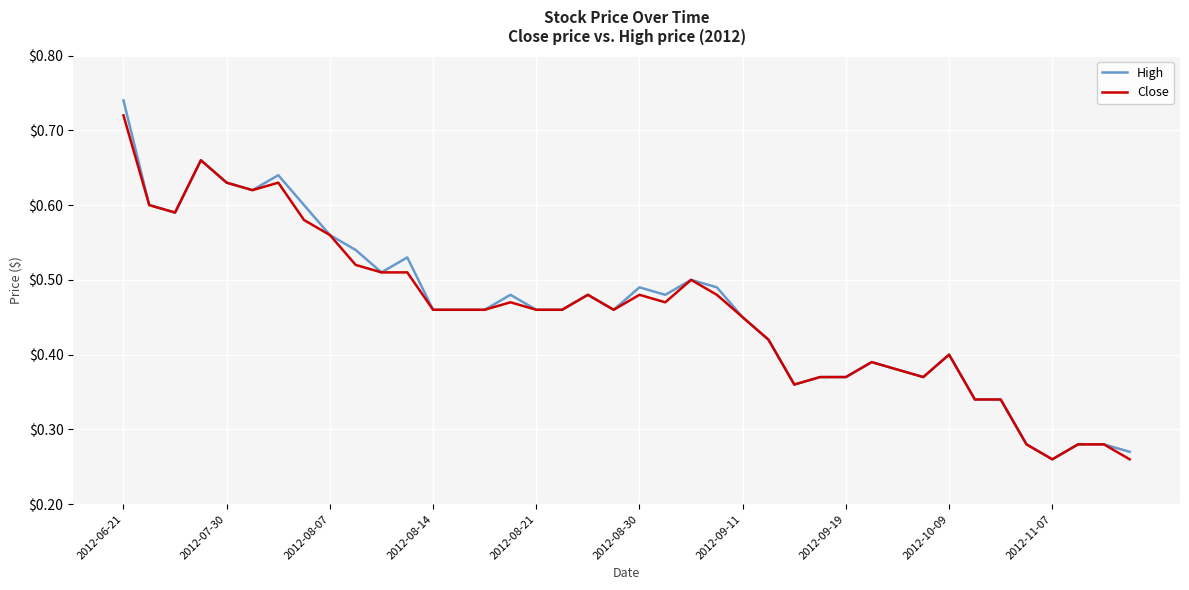

Which series has the widest spread of values?

High